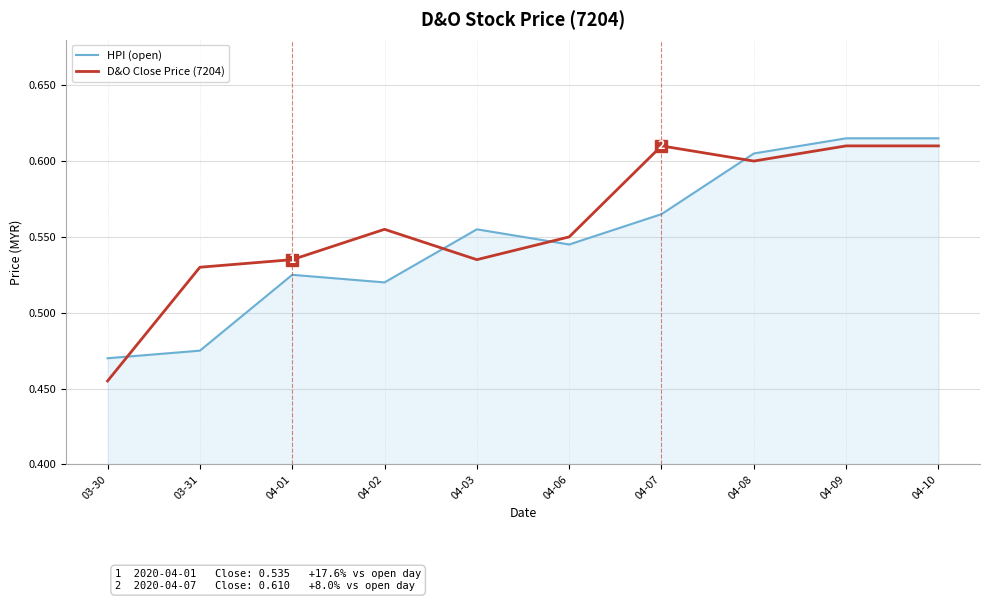

Where do D&O Close Price (7204) and HPI (open) first cross each other?

03-30 and 03-31